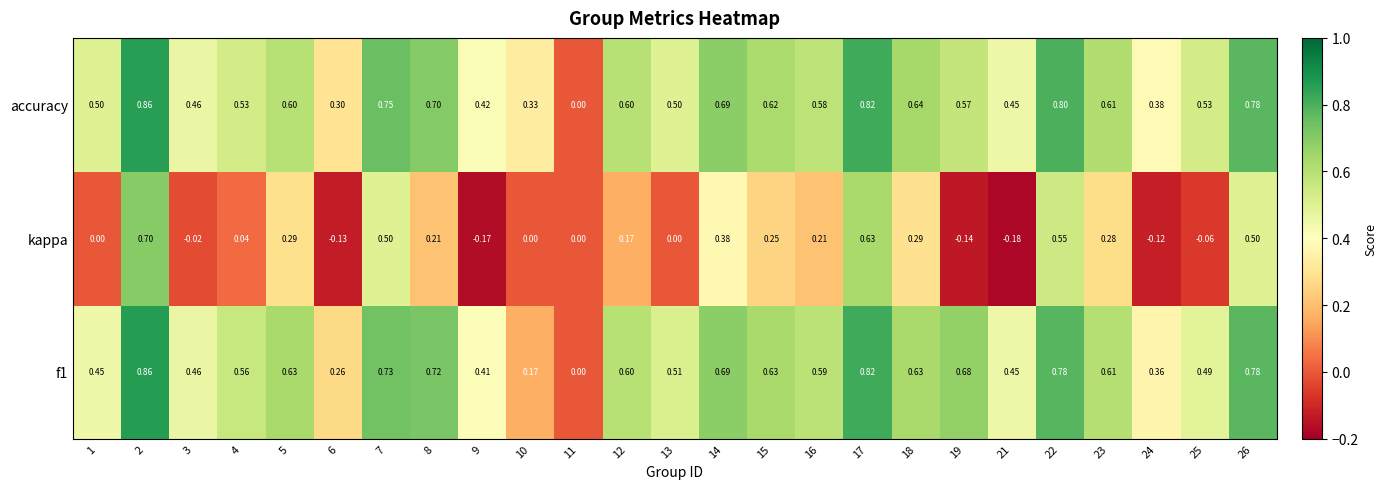

Which series changed the most between 16 and 21?

kappa